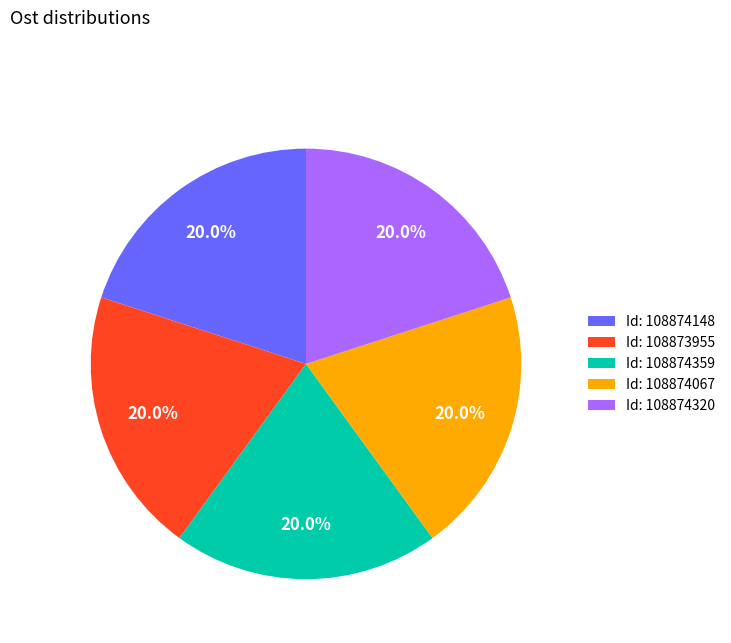

What is the ratio of the value at Id: 108874148 to the value at Id: 108873955?

1.0